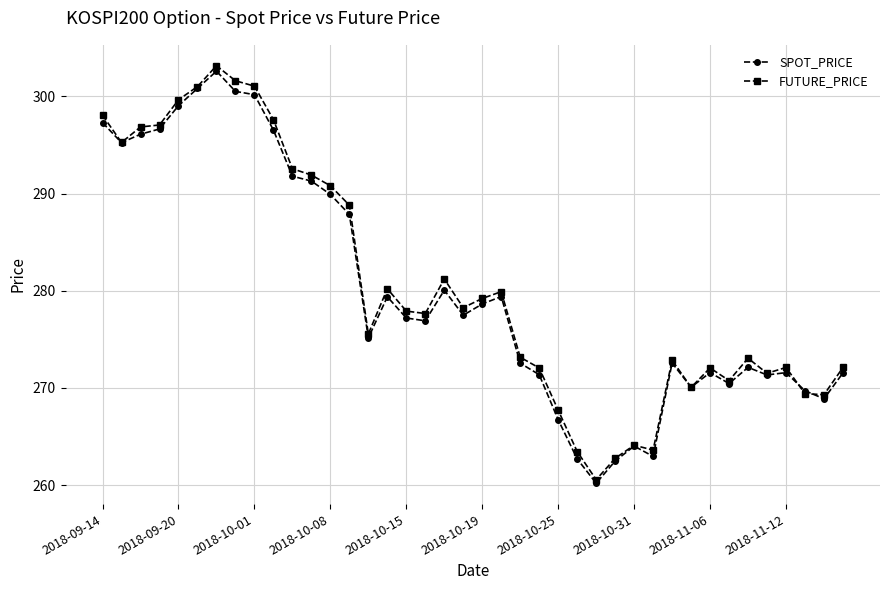

What is the minimum value for FUTURE_PRICE?

260.6